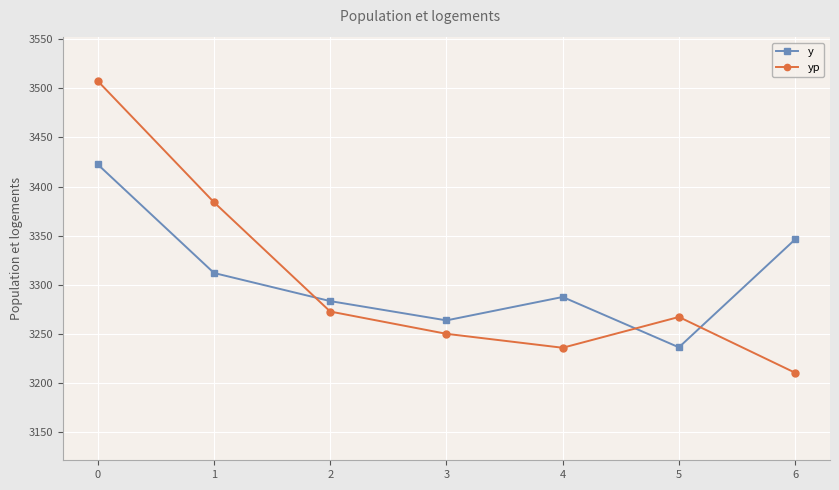

Does the chart display data point markers on the line(s)?

Yes